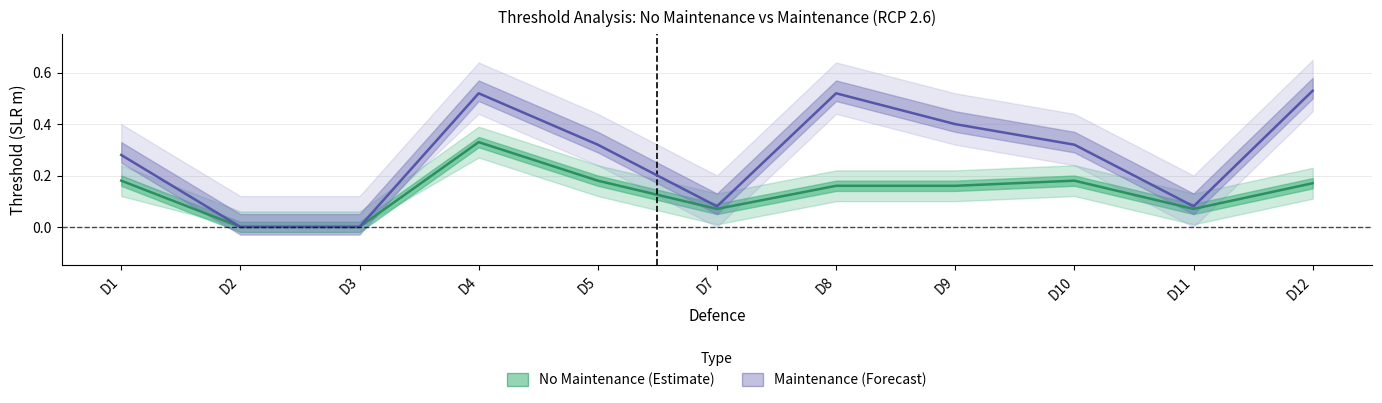

The maint_threshold series shows 0.1 at D7. True or false?

True